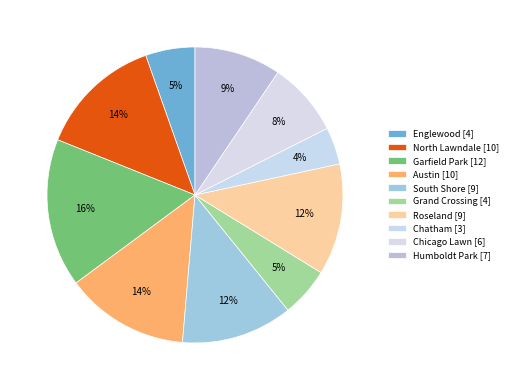

To the nearest percent, what portion does Grand Crossing represent?

5%